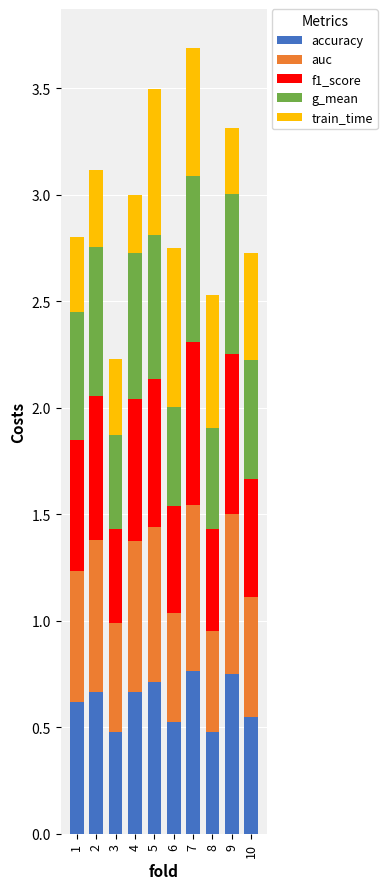

What is the sum of the accuracy values at 8 and 4?

1.1